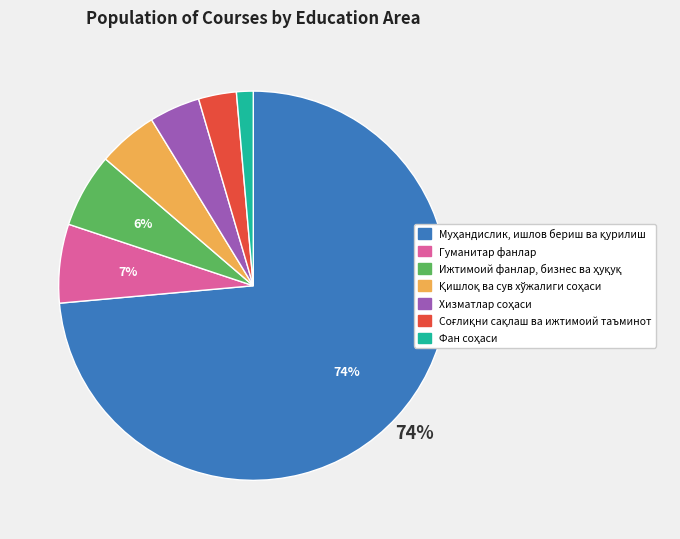

How many slices are in this pie chart?

7